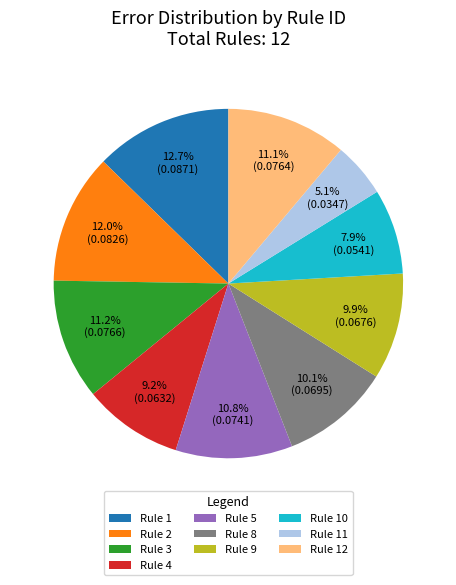

What is the smallest slice in the pie chart?

Rule 11